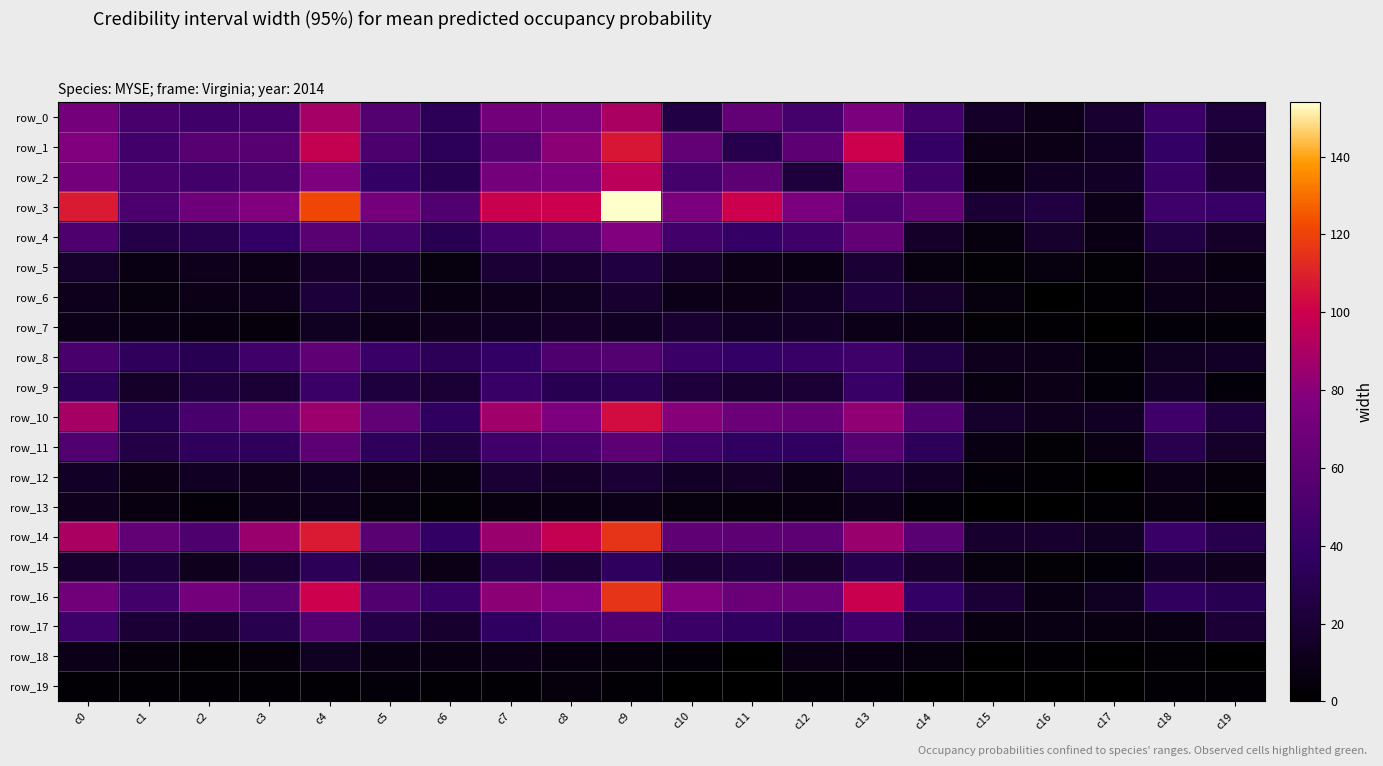

What is the difference between the maximum and minimum values in the row_1 series?

98